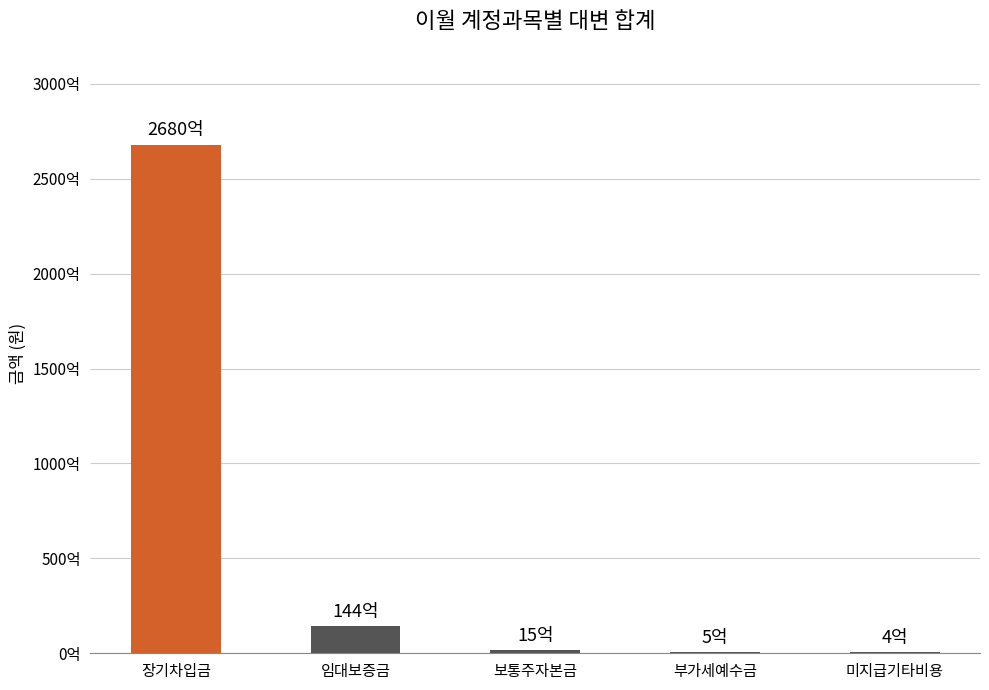

What is the difference between the values at 장기차입금 and 보통주자본금?

266500000000